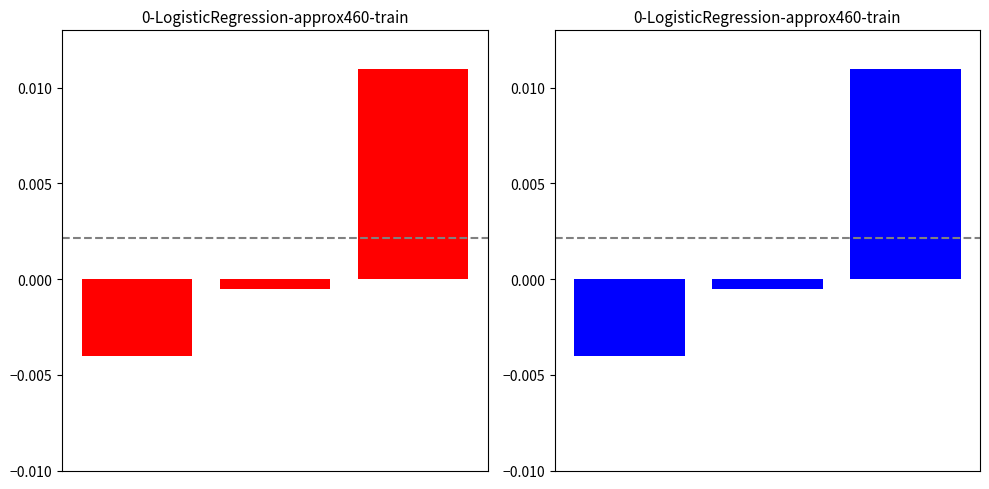

At which category does the chart reach its peak across all series?

2